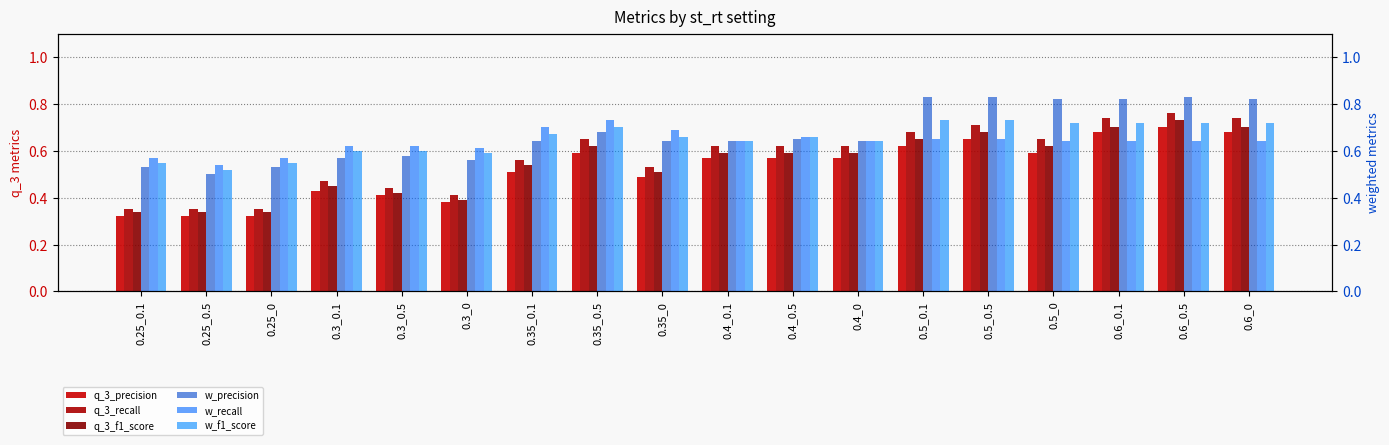

Reading left to right, extract all data points from this chart.

q_3_precision: 0.3	0.3	0.3	0.4	0.4	0.4	0.5	0.6	0.5	0.6	0.6	0.6	0.6	0.7	0.6	0.7	0.7	0.7
q_3_recall: 0.3	0.3	0.3	0.5	0.4	0.4	0.6	0.7	0.5	0.6	0.6	0.6	0.7	0.7	0.7	0.7	0.8	0.7
q_3_f1_score: 0.3	0.3	0.3	0.5	0.4	0.4	0.5	0.6	0.5	0.6	0.6	0.6	0.7	0.7	0.6	0.7	0.7	0.7
w_precision: 0.5	0.5	0.5	0.6	0.6	0.6	0.6	0.7	0.6	0.6	0.7	0.6	0.8	0.8	0.8	0.8	0.8	0.8
w_recall: 0.6	0.5	0.6	0.6	0.6	0.6	0.7	0.7	0.7	0.6	0.7	0.6	0.7	0.7	0.6	0.6	0.6	0.6
w_f1_score: 0.6	0.5	0.6	0.6	0.6	0.6	0.7	0.7	0.7	0.6	0.7	0.6	0.7	0.7	0.7	0.7	0.7	0.7